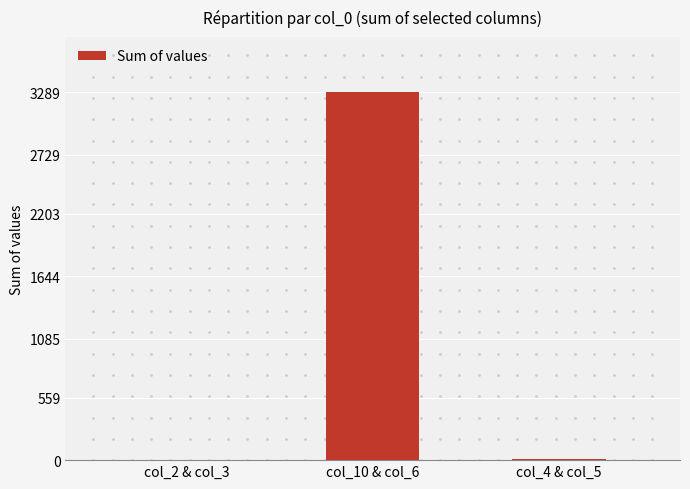

What is the sum of all values?

3303.5